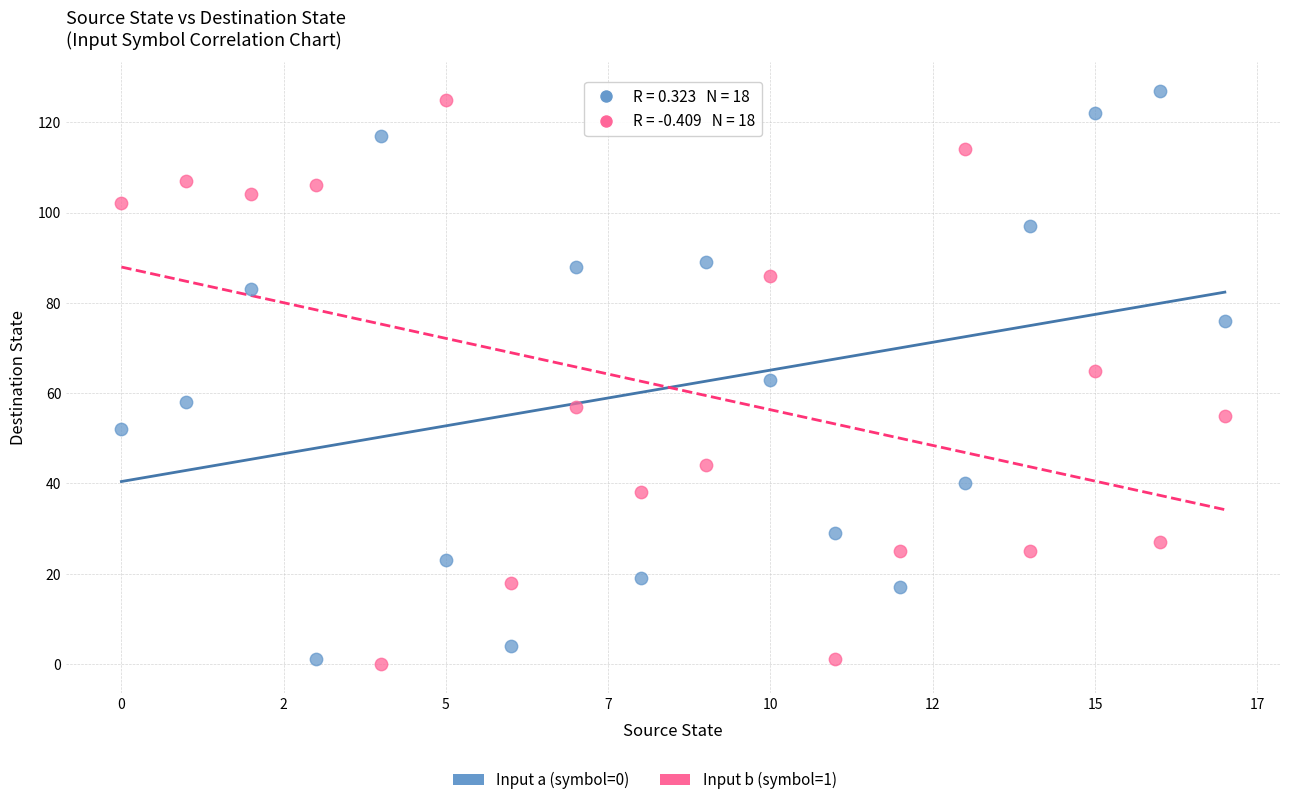

Across all data points, what is the range of Y values (max minus min)?

127